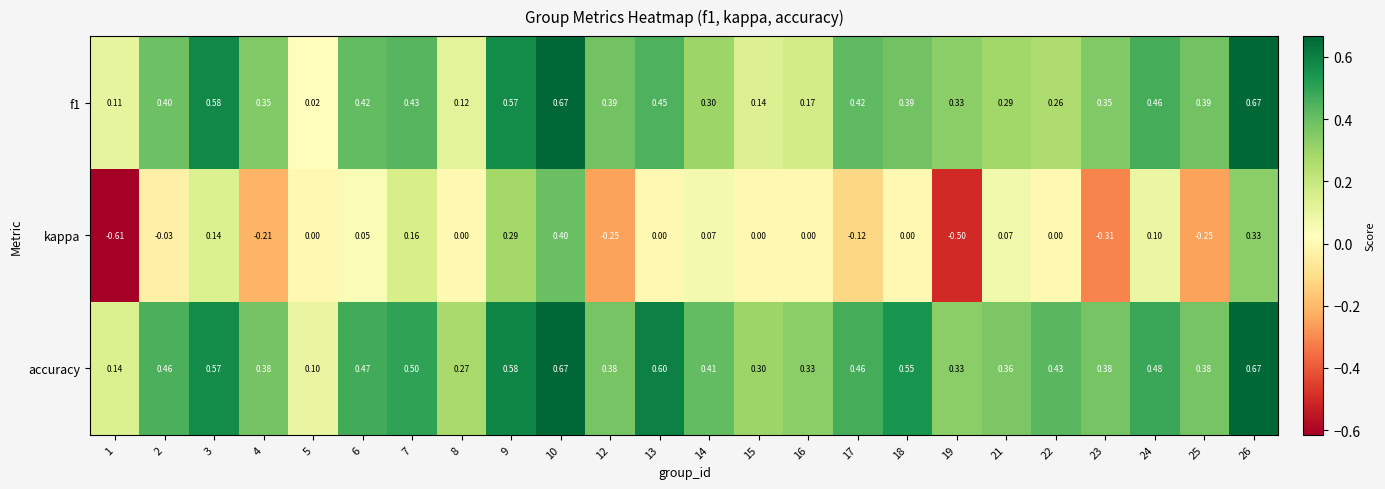

Which series has the largest range (max minus min)?

kappa